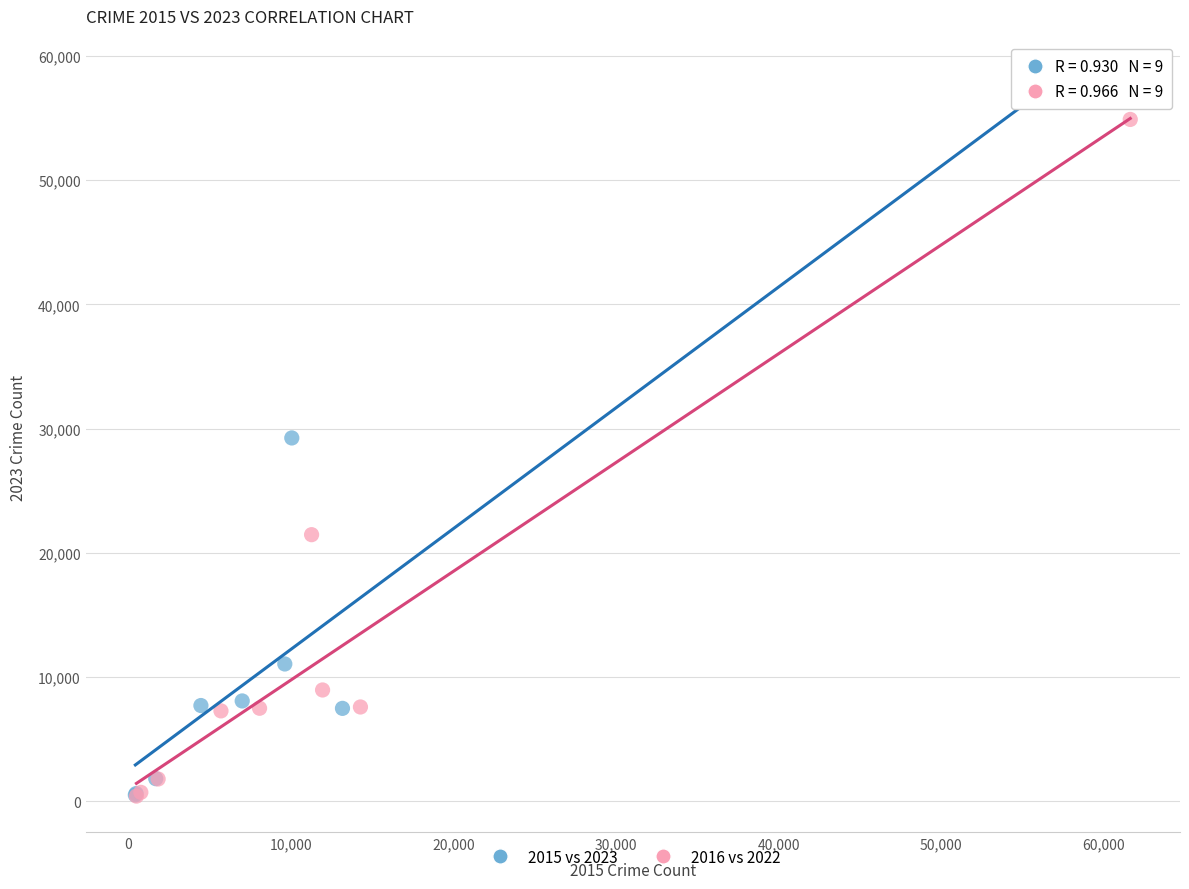

Which series has the largest Y range (max minus min)?

2015 vs 2023